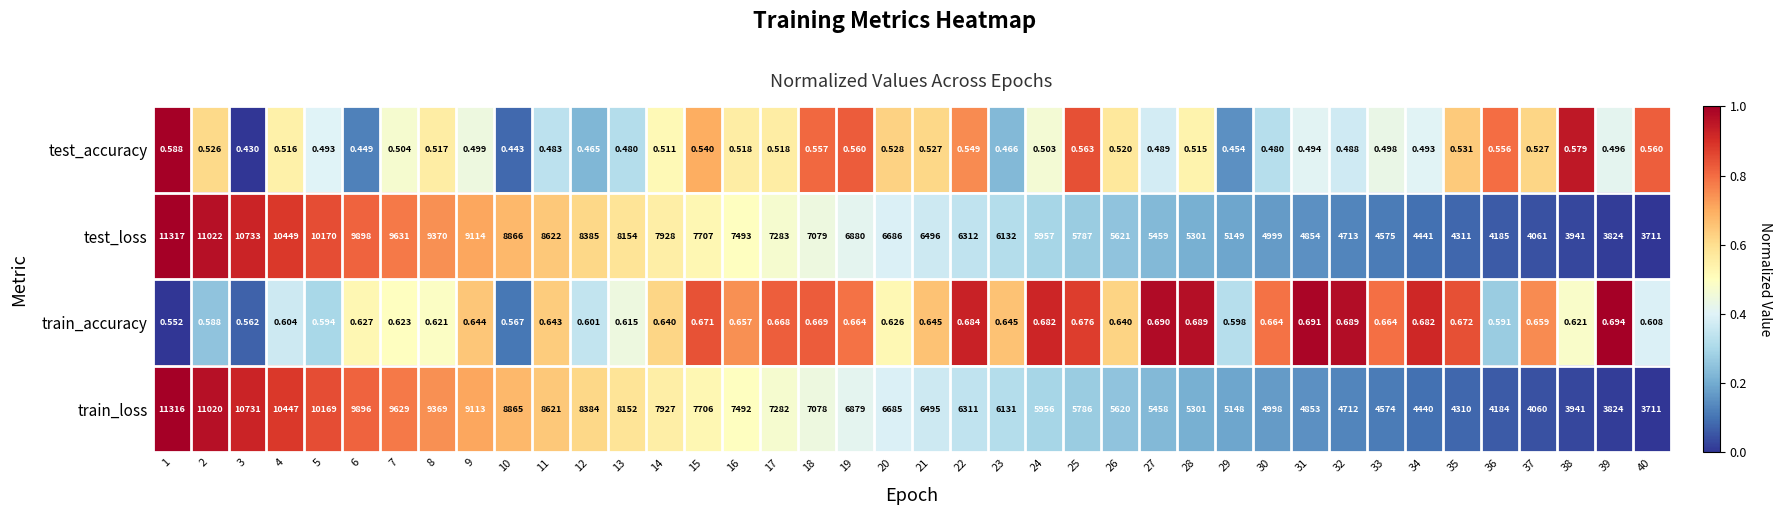

Rank the series by their maximum value, from highest to lowest.

test_loss, train_loss, train_accuracy, test_accuracy